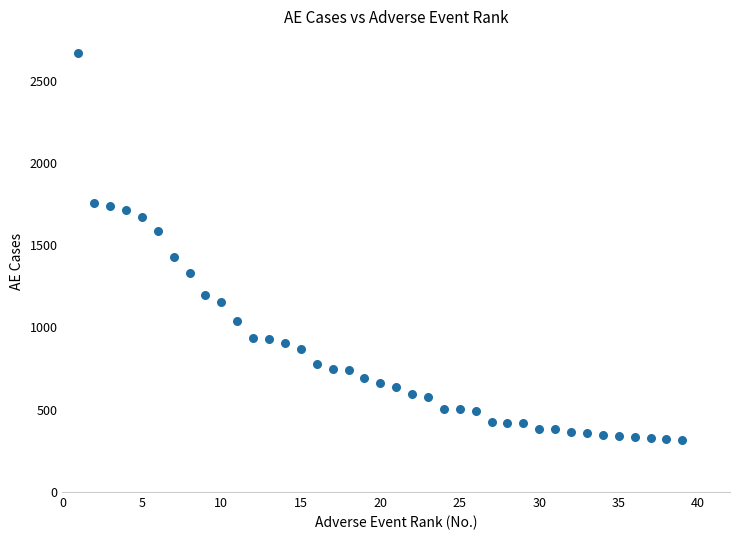

What is the range of Y values (max minus min)?

2353